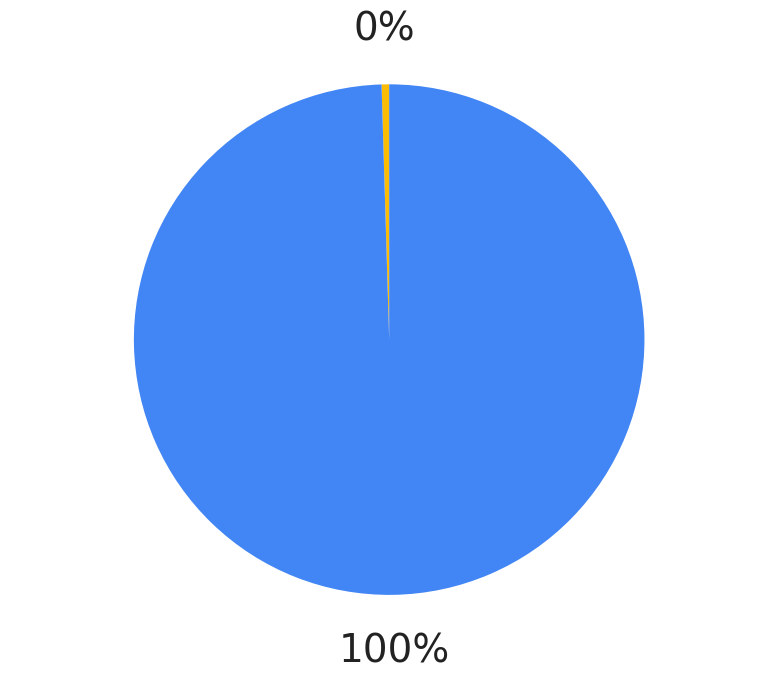

To the nearest percent, what is the average slice percentage?

50%